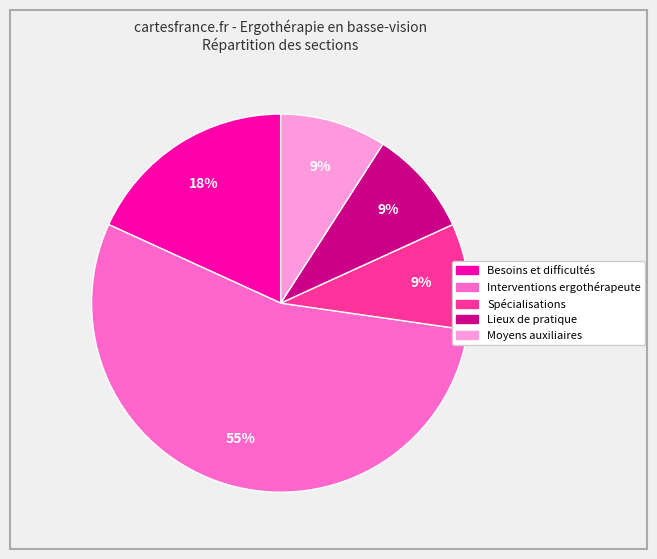

Is there any slice that represents more than half of the pie?

Yes